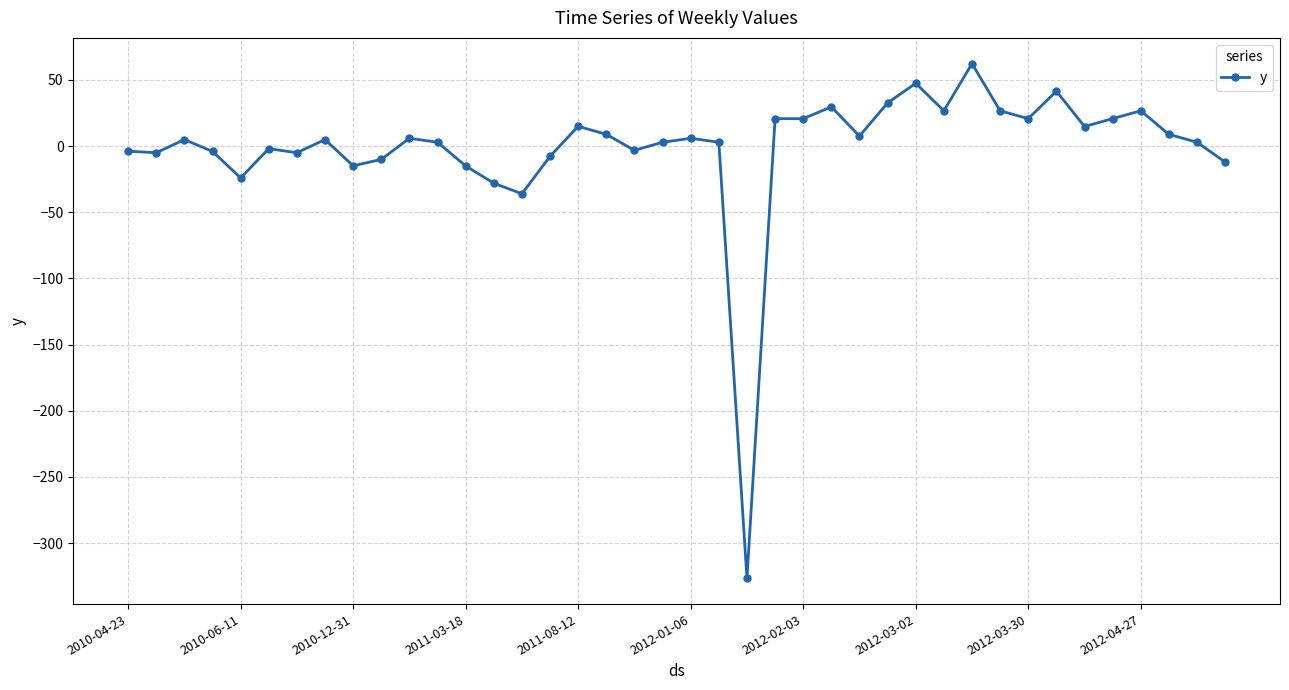

What is the greatest value displayed?

62.4